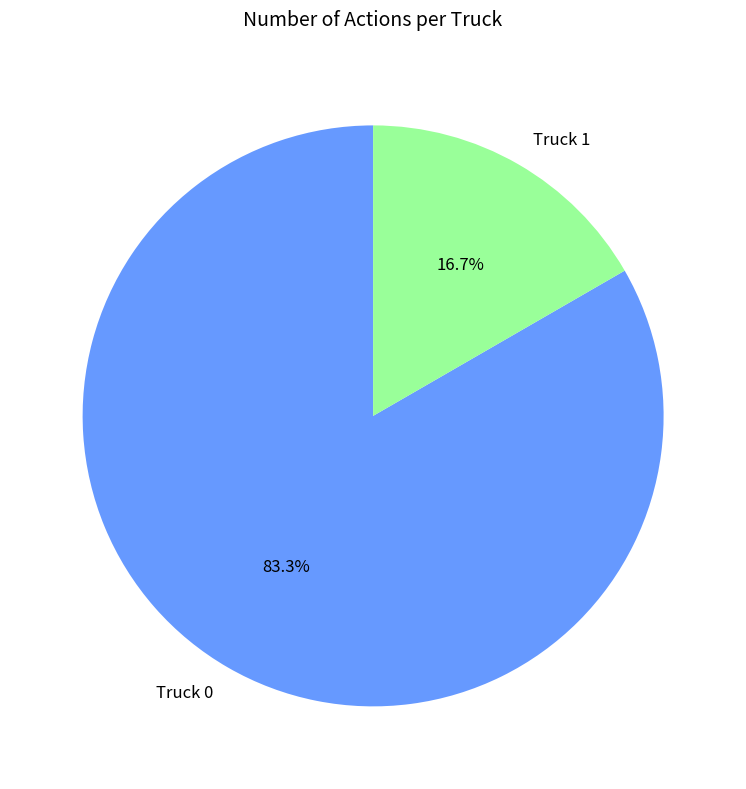

How many slices are in this pie chart?

2